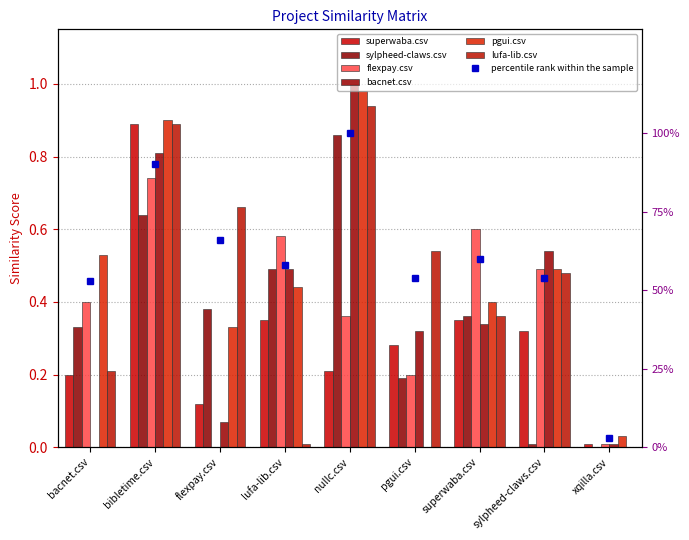

Does the chart contain stacked bars?

No